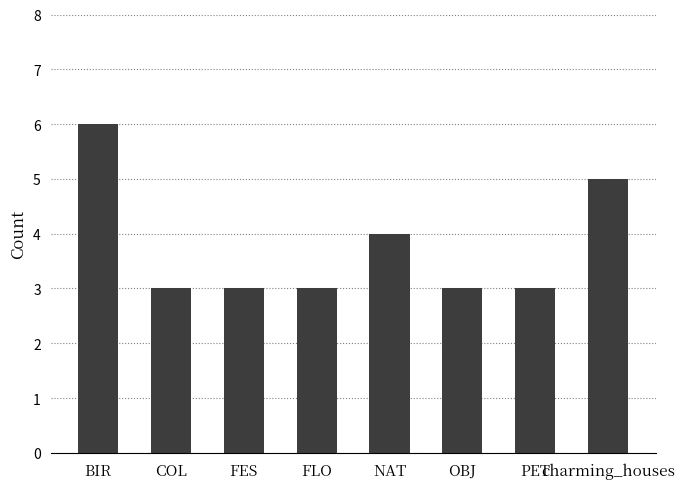

Which label corresponds to the largest value in the chart?

BIR